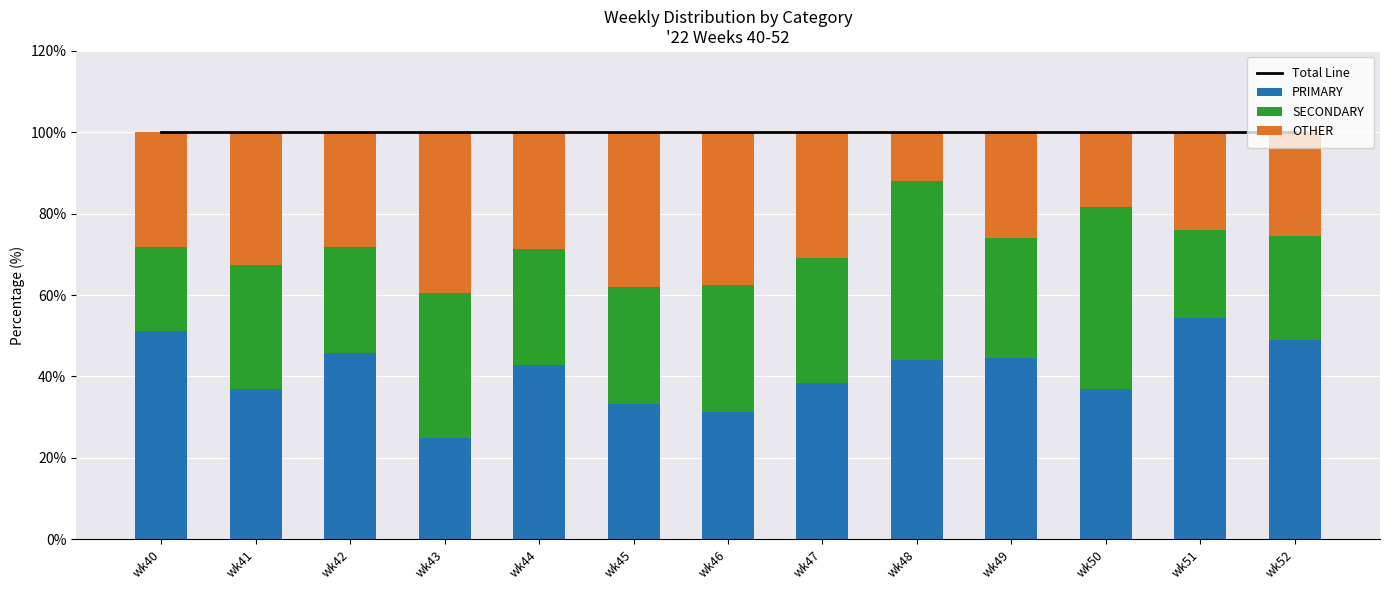

What is the sum of the SECONDARY values at wk49 and wk50?

74.4